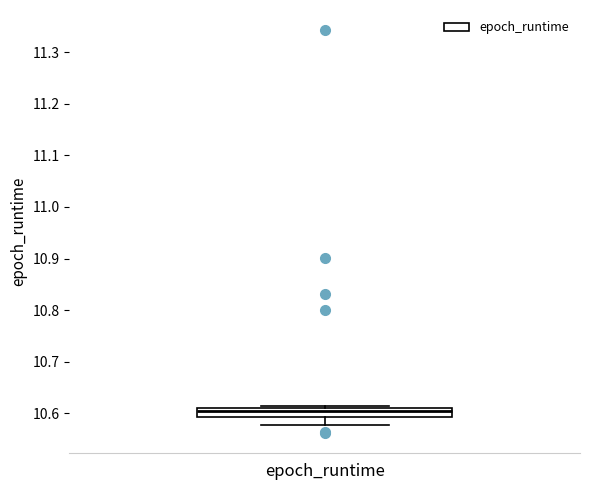

Transcribe this box plot: give where the median line is, the range the box spans, and where the two whiskers end, as read against the y-axis. The values are not printed on the chart, so give them approximately, as read against the axis.

median 10.60, box 10.59 to 10.61, whiskers 10.58 to 10.61